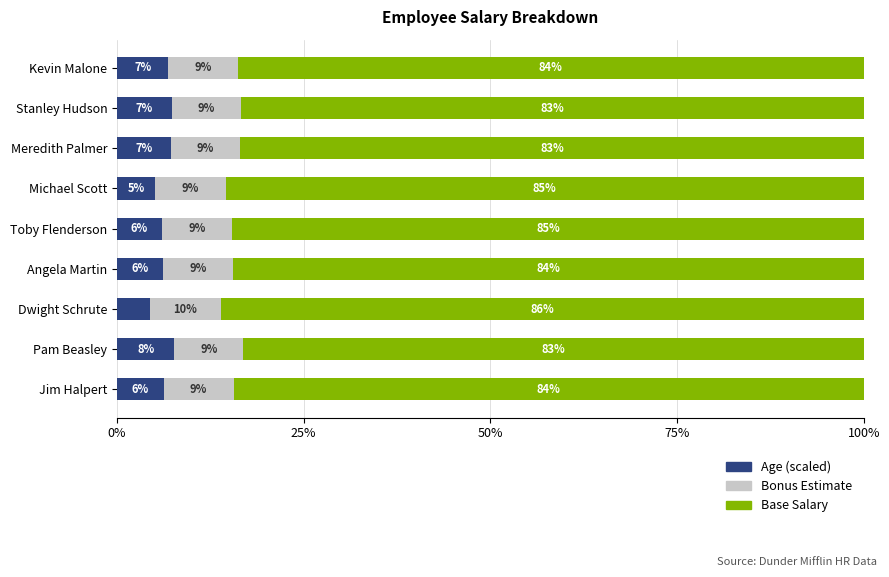

What is the difference between the maximum and minimum values in the Bonus Estimate series?

0.3